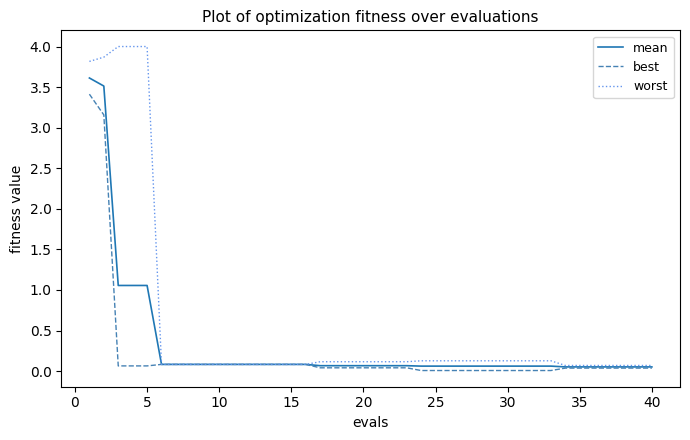

What is the highest value of the mean series?

3.6